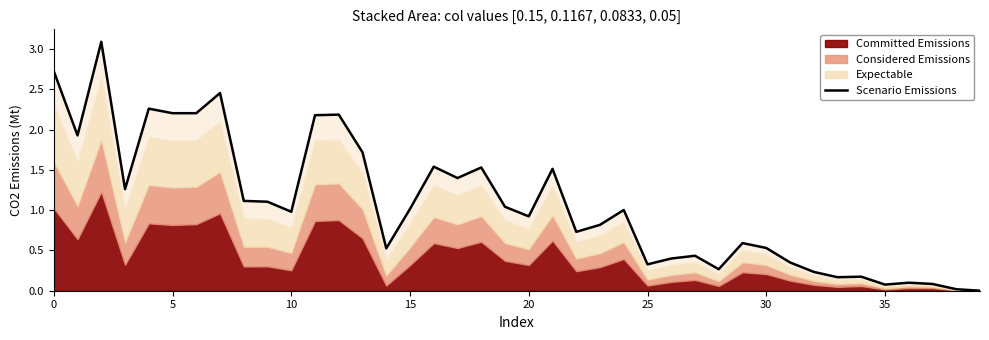

What is the difference between the second highest and minimum values?

2.7